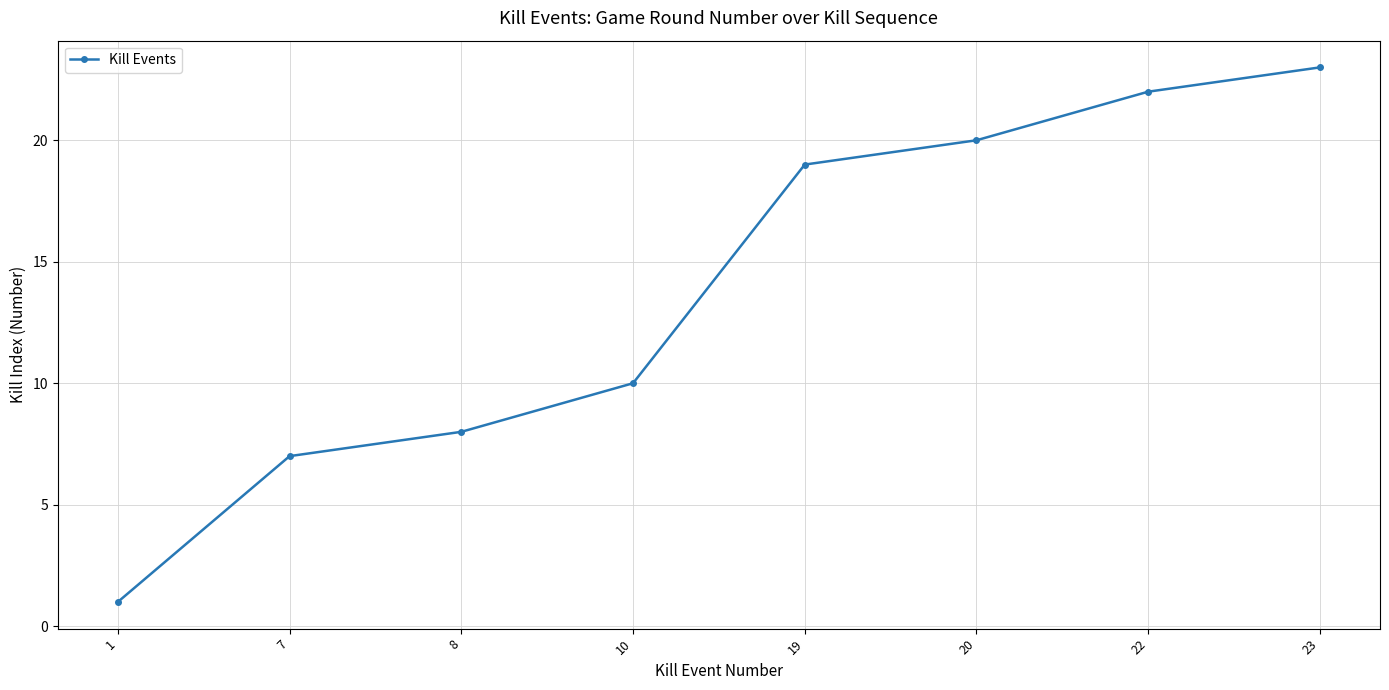

Between 20 and 10, which is larger?

20